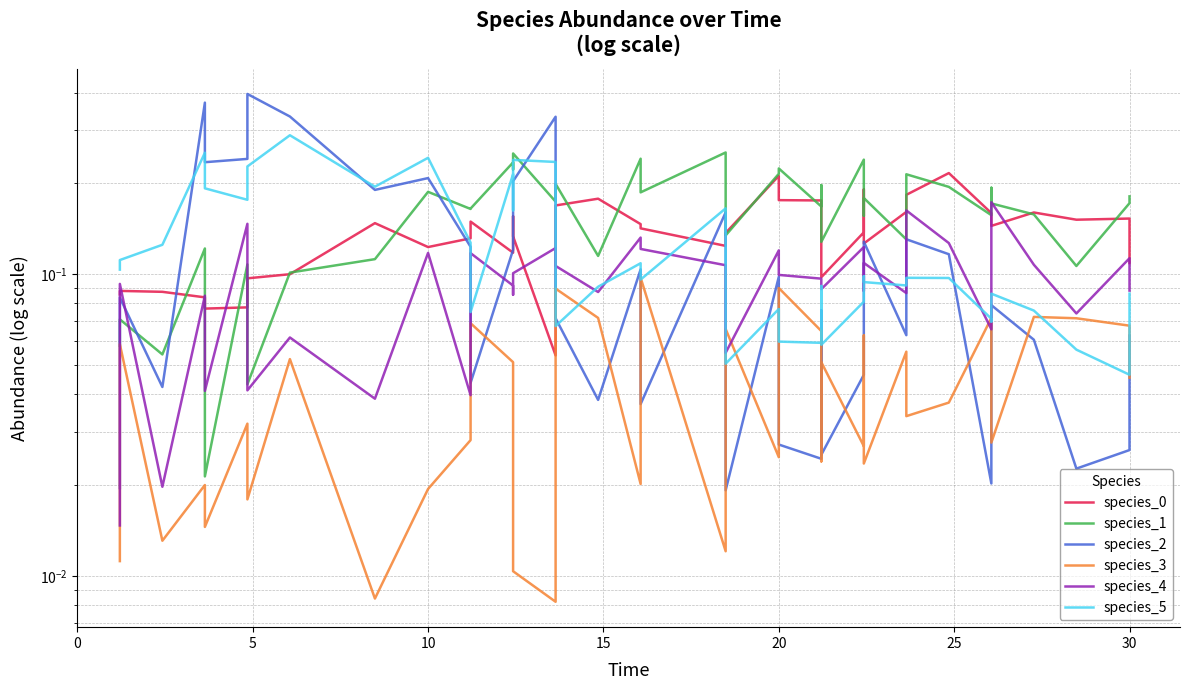

How many times do species_2 and species_1 cross each other?

6